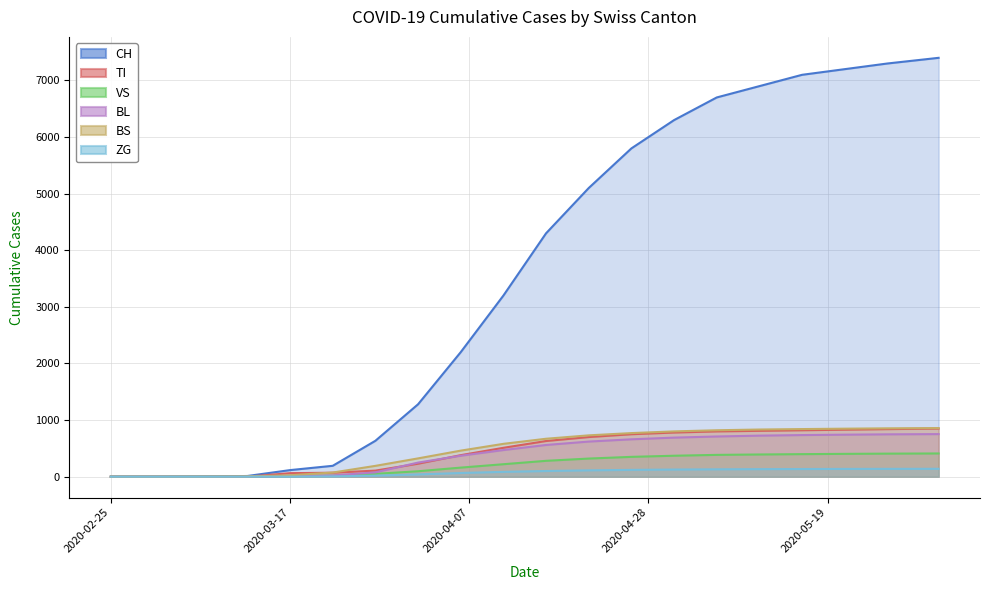

Reading left to right, what are all the values shown in this chart?

CH: 0	0	3	12	116	192	634	1279	2200	3200	4300	5100	5800	6300	6700	6900	7100	7200	7300	7400
TI: 0	0	0	0	62	70	107	229	380	510	630	700	750	780	800	810	820	830	840	850
VS: 0	0	2	3	11	19	50	96	160	220	280	320	350	370	385	392	398	403	407	410
BL: 0	0	0	2	13	21	76	249	370	470	560	620	660	690	710	725	735	742	748	752
BS: 0	0	0	4	25	73	191	323	460	580	670	730	770	800	820	833	841	848	854	858
ZG: 0	0	0	0	1	5	18	40	65	85	100	112	120	126	130	133	135	137	138	139